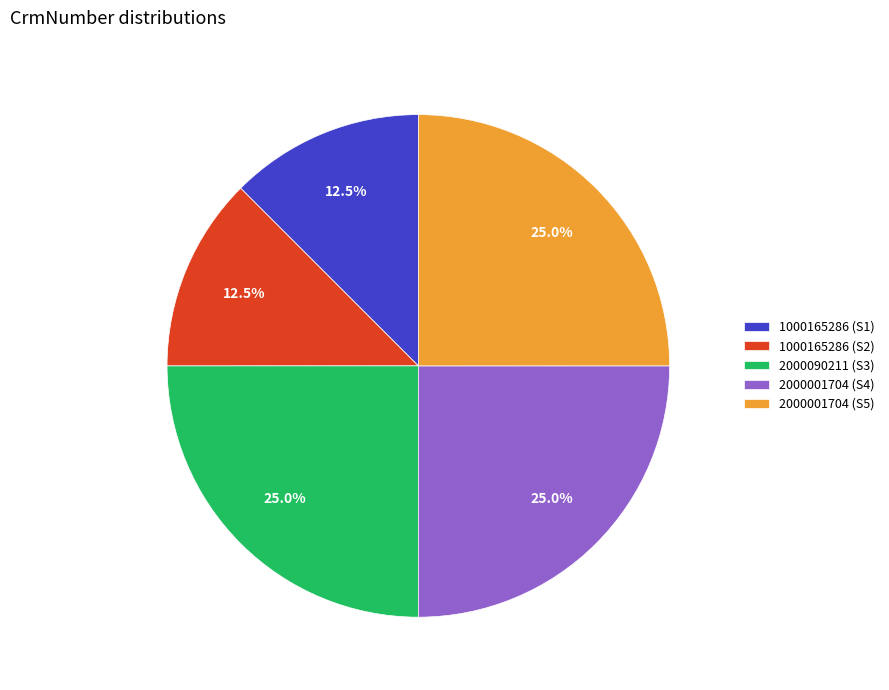

Approximately how many times larger is the value at 2000090211 (S3) compared to 2000001704 (S4)?

1.0